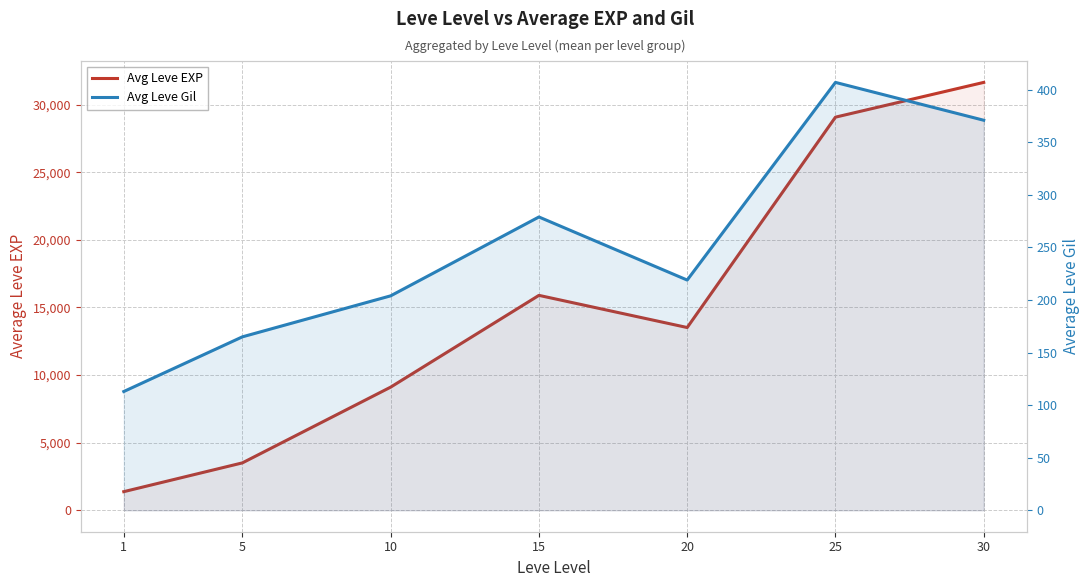

Reading left to right, extract all data points from this chart.

Avg Leve EXP: 1=1380	5=3508	10=9108	15=15893	20=13515	25=29068	30=31638
Avg Leve Gil: 1=113	5=165	10=204	15=279	20=219	25=407	30=371